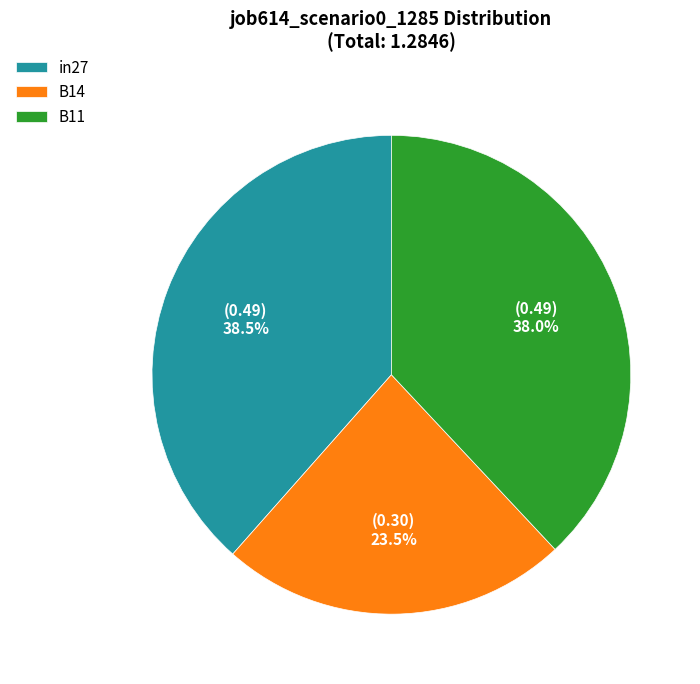

Which category has the smallest portion of the pie?

B14